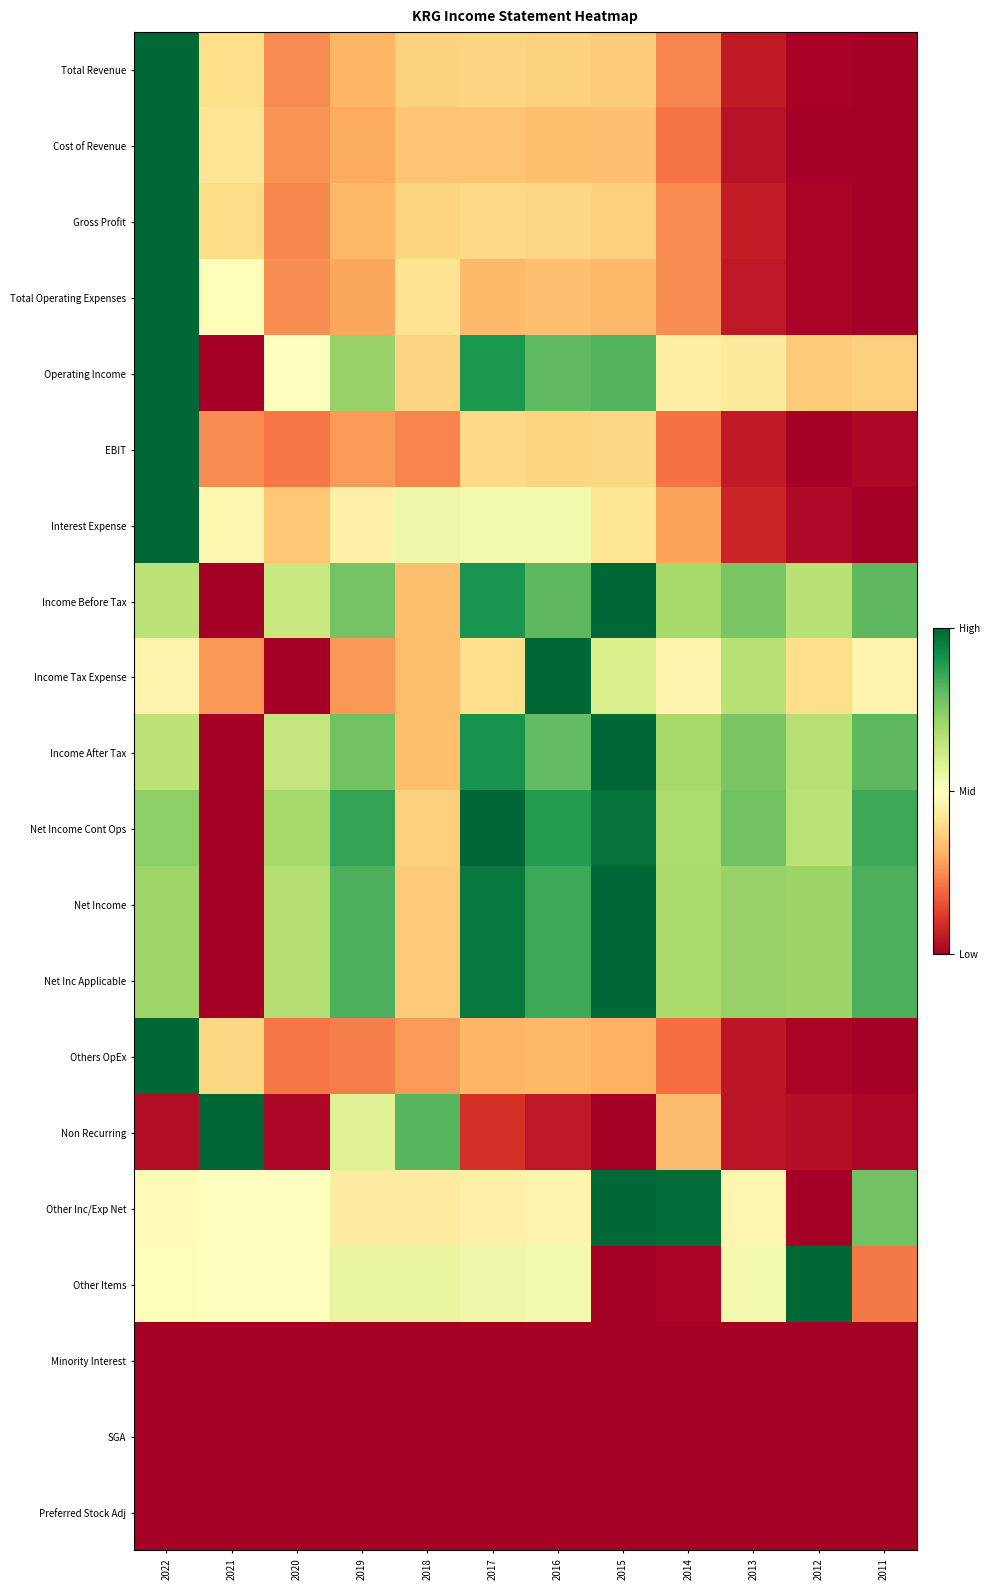

Reading left to right, list all the values displayed in this chart.

Total Revenue: 2022=1.0	2021=0.4	2020=0.2	2019=0.3	2018=0.4	2017=0.4	2016=0.4	2015=0.4	2014=0.2	2013=0.1	2012=0.0	2011=0.0
Cost of Revenue: 2022=1.0	2021=0.4	2020=0.3	2019=0.3	2018=0.3	2017=0.3	2016=0.3	2015=0.3	2014=0.2	2013=0.0	2012=0.0	2011=0.0
Gross Profit: 2022=1.0	2021=0.4	2020=0.2	2019=0.3	2018=0.4	2017=0.4	2016=0.4	2015=0.4	2014=0.2	2013=0.1	2012=0.0	2011=0.0
Total Operating Expenses: 2022=1.0	2021=0.5	2020=0.3	2019=0.3	2018=0.4	2017=0.3	2016=0.3	2015=0.3	2014=0.3	2013=0.1	2012=0.0	2011=0.0
Operating Income: 2022=1.0	2021=0.0	2020=0.5	2019=0.7	2018=0.4	2017=0.9	2016=0.8	2015=0.8	2014=0.4	2013=0.4	2012=0.4	2011=0.4
EBIT: 2022=1.0	2021=0.2	2020=0.2	2019=0.3	2018=0.2	2017=0.4	2016=0.4	2015=0.4	2014=0.2	2013=0.1	2012=0.0	2011=0.0
Interest Expense: 2022=1.0	2021=0.5	2020=0.3	2019=0.5	2018=0.5	2017=0.5	2016=0.5	2015=0.4	2014=0.3	2013=0.1	2012=0.0	2011=0.0
Income Before Tax: 2022=0.7	2021=0.0	2020=0.6	2019=0.8	2018=0.3	2017=0.9	2016=0.8	2015=1.0	2014=0.7	2013=0.8	2012=0.7	2011=0.8
Income Tax Expense: 2022=0.5	2021=0.3	2020=0.0	2019=0.3	2018=0.3	2017=0.4	2016=1.0	2015=0.6	2014=0.5	2013=0.7	2012=0.4	2011=0.5
Income After Tax: 2022=0.7	2021=0.0	2020=0.6	2019=0.8	2018=0.3	2017=0.9	2016=0.8	2015=1.0	2014=0.7	2013=0.8	2012=0.7	2011=0.8
Net Income Cont Ops: 2022=0.7	2021=0.0	2020=0.7	2019=0.9	2018=0.4	2017=1.0	2016=0.9	2015=1.0	2014=0.7	2013=0.8	2012=0.7	2011=0.9
Net Income: 2022=0.7	2021=0.0	2020=0.7	2019=0.8	2018=0.4	2017=1.0	2016=0.9	2015=1.0	2014=0.7	2013=0.7	2012=0.7	2011=0.8
Net Inc Applicable: 2022=0.7	2021=0.0	2020=0.7	2019=0.8	2018=0.4	2017=1.0	2016=0.9	2015=1.0	2014=0.7	2013=0.7	2012=0.7	2011=0.8
Others OpEx: 2022=1.0	2021=0.4	2020=0.2	2019=0.2	2018=0.3	2017=0.3	2016=0.3	2015=0.3	2014=0.2	2013=0.0	2012=0.0	2011=0.0
Non Recurring: 2022=0.0	2021=1.0	2020=0.0	2019=0.6	2018=0.8	2017=0.1	2016=0.1	2015=0.0	2014=0.3	2013=0.0	2012=0.0	2011=0.0
Other Inc/Exp Net: 2022=0.5	2021=0.5	2020=0.5	2019=0.4	2018=0.4	2017=0.5	2016=0.5	2015=1.0	2014=1.0	2013=0.5	2012=0.0	2011=0.8
Other Items: 2022=0.5	2021=0.5	2020=0.5	2019=0.6	2018=0.6	2017=0.5	2016=0.5	2015=0.0	2014=0.0	2013=0.5	2012=1.0	2011=0.2
Minority Interest: 2022=0.0	2021=0.0	2020=0.0	2019=0.0	2018=0.0	2017=0.0	2016=0.0	2015=0.0	2014=0.0	2013=0.0	2012=0.0	2011=0.0
SGA: 2022=0.0	2021=0.0	2020=0.0	2019=0.0	2018=0.0	2017=0.0	2016=0.0	2015=0.0	2014=0.0	2013=0.0	2012=0.0	2011=0.0
Preferred Stock Adj: 2022=0.0	2021=0.0	2020=0.0	2019=0.0	2018=0.0	2017=0.0	2016=0.0	2015=0.0	2014=0.0	2013=0.0	2012=0.0	2011=0.0